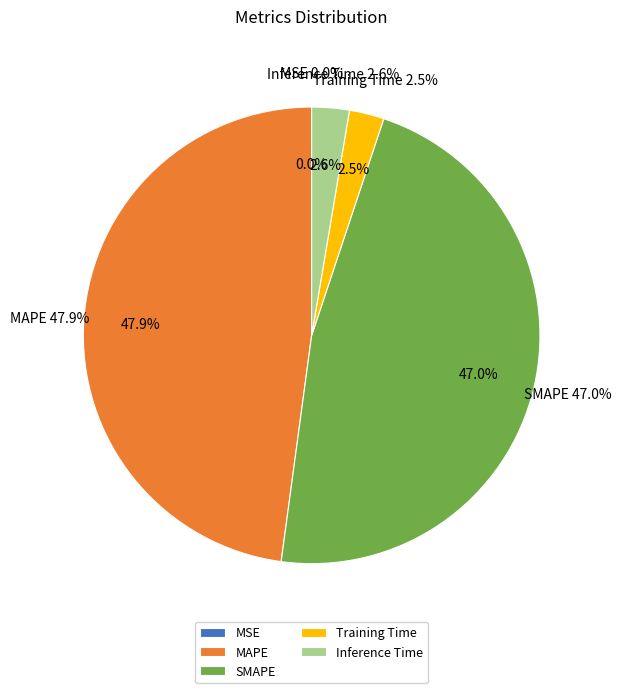

How many segments does this pie chart have?

5